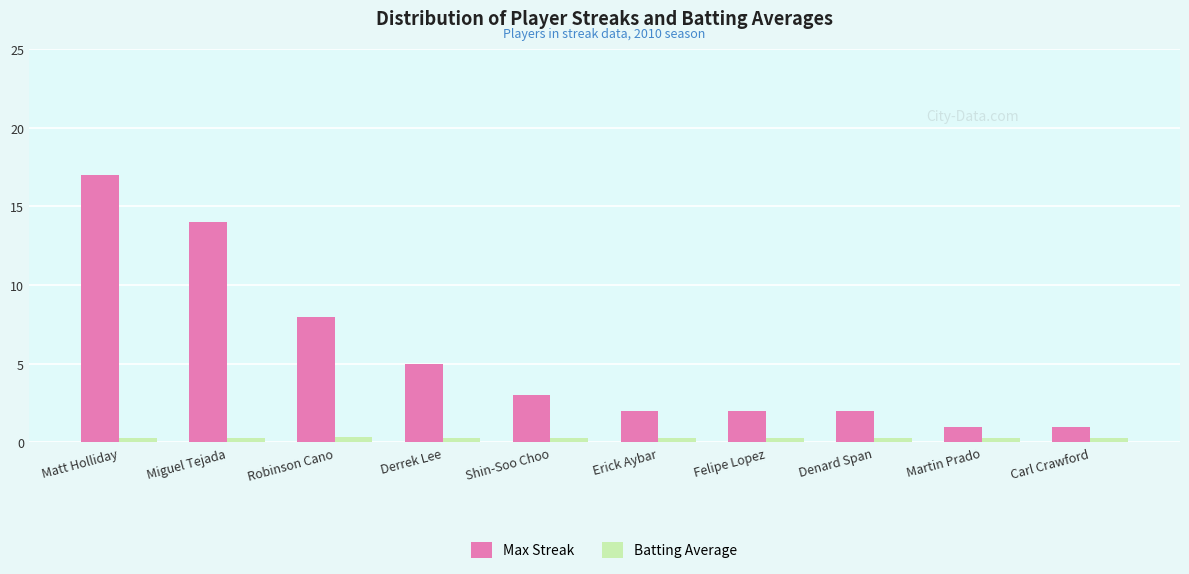

What is the difference between the highest and lowest values at Martin Prado?

0.7